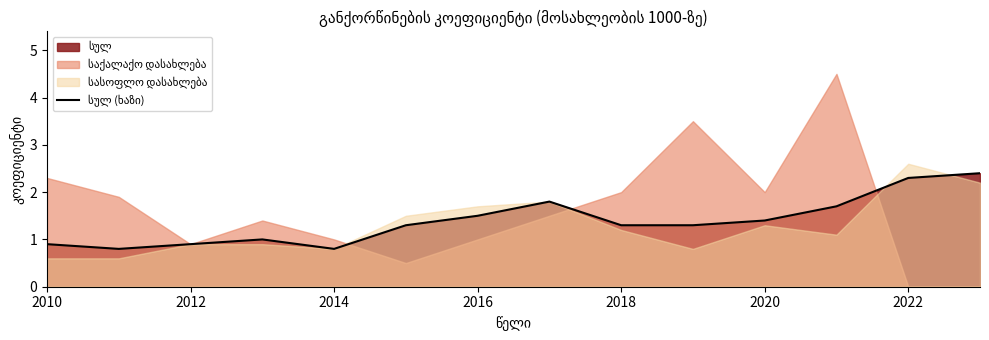

What is the value of the 14th point from the left?

2.4